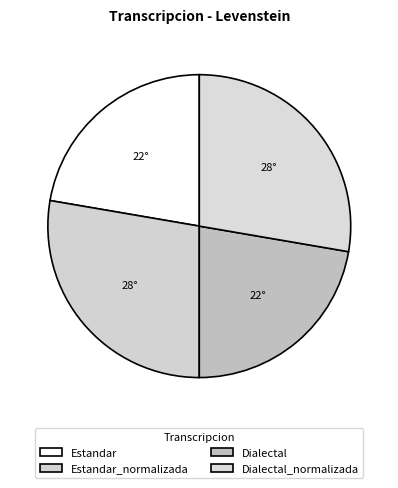

What is the largest slice in the pie chart?

Estandar_normalizada